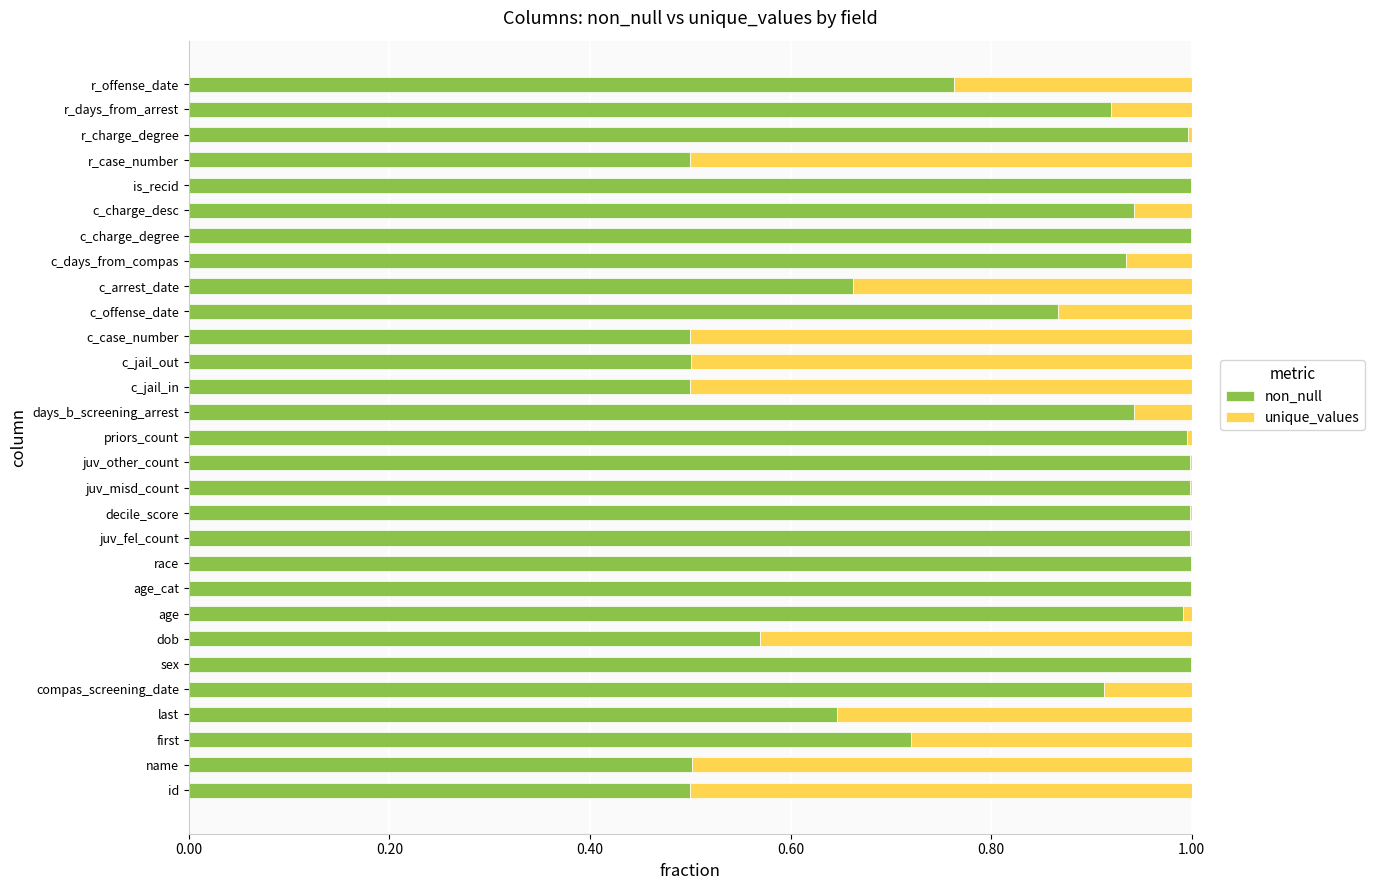

What is the total value across all series at r_days_from_arrest?

1.0